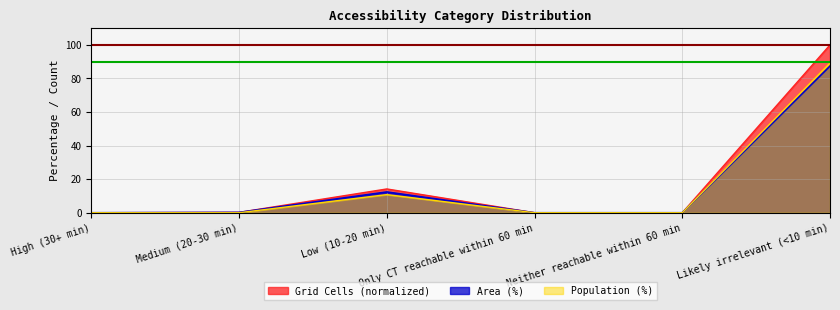

How many data points in Area (%) are above 0?

3